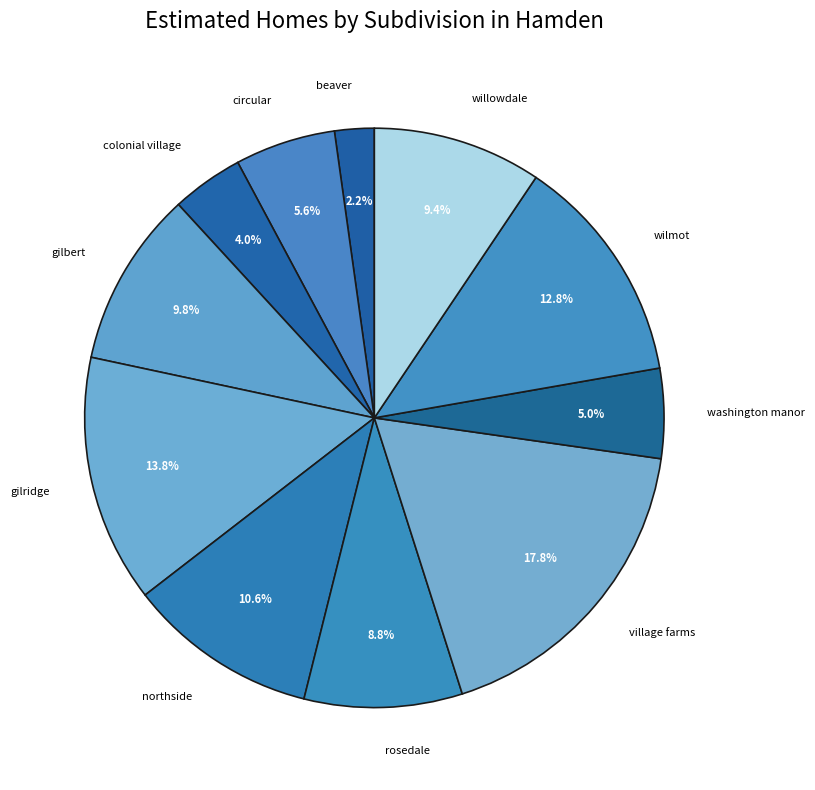

Count the number of slices in the pie.

11